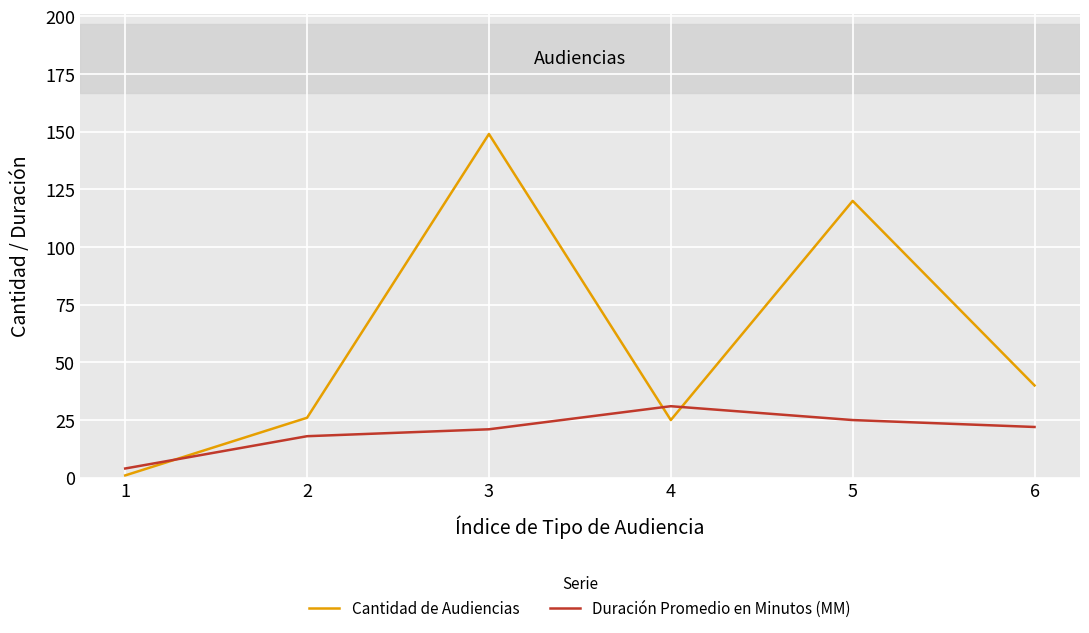

Is the value of Duración Promedio en Minutos (MM) at 3 greater than the value of Cantidad de Audiencias at 6?

No